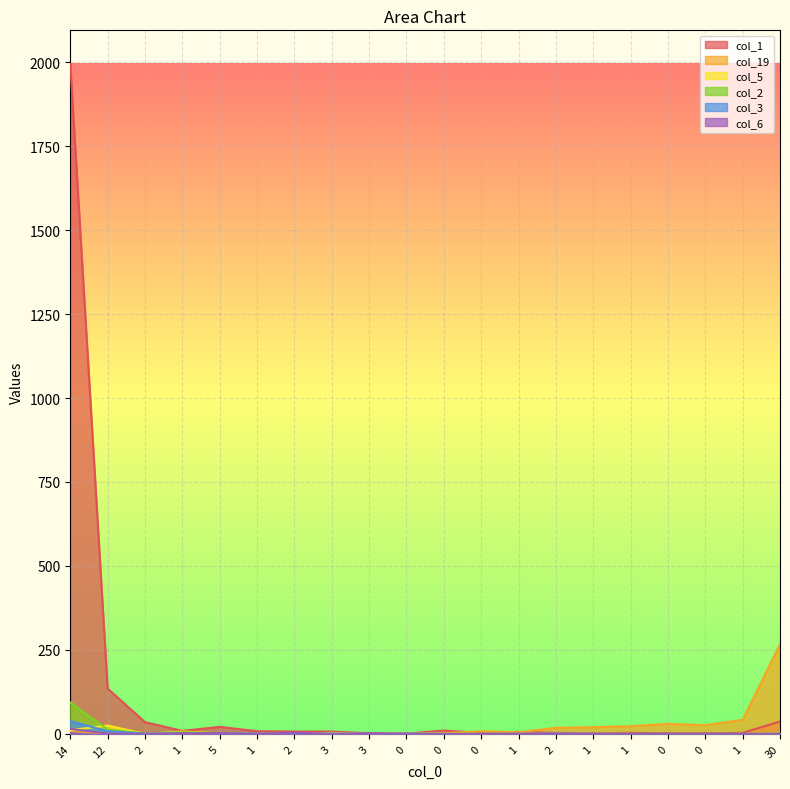

What is the sum of all col_2 values?

117